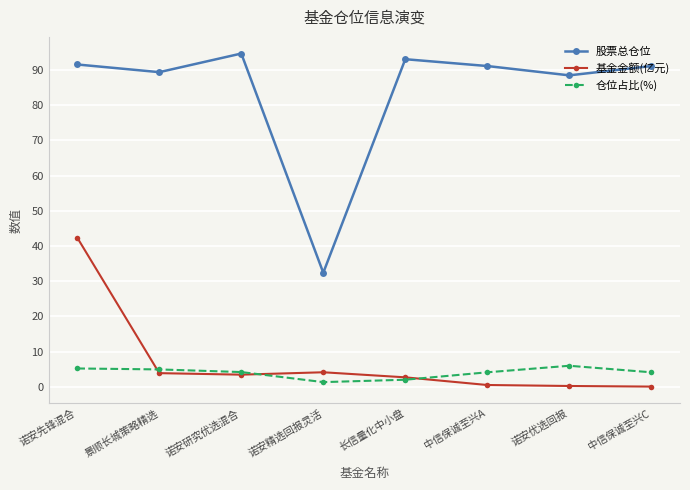

What is the spread (max minus min) of values at 诺安先锋混合?

86.4